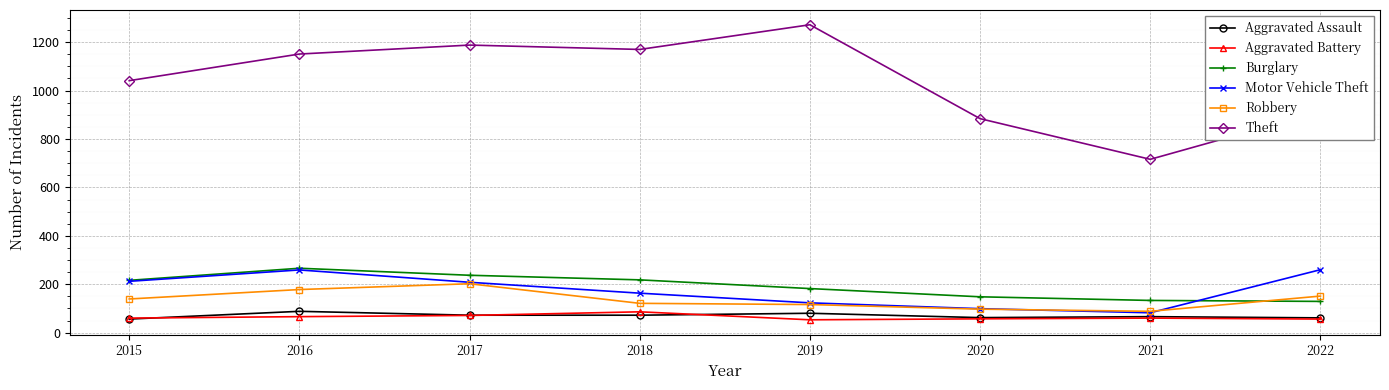

At which label does Burglary reach its peak?

2016